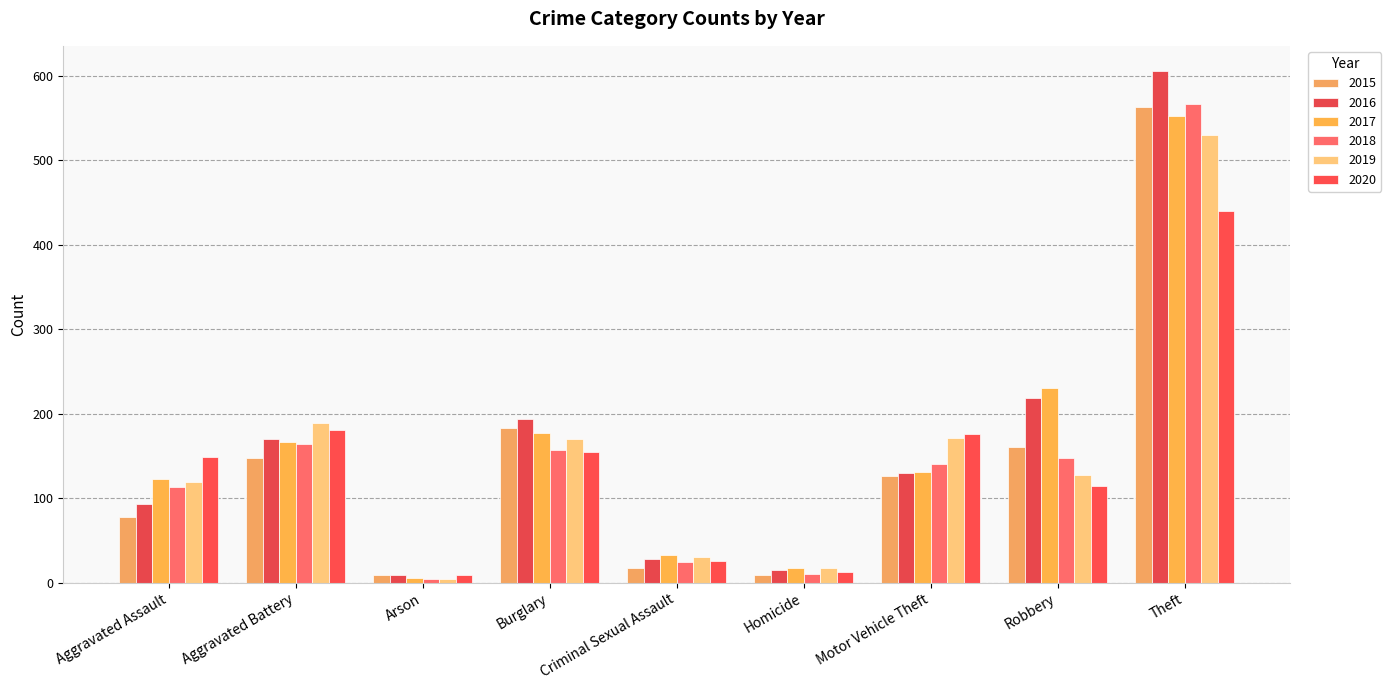

At which label does 2016 reach its minimum?

Arson